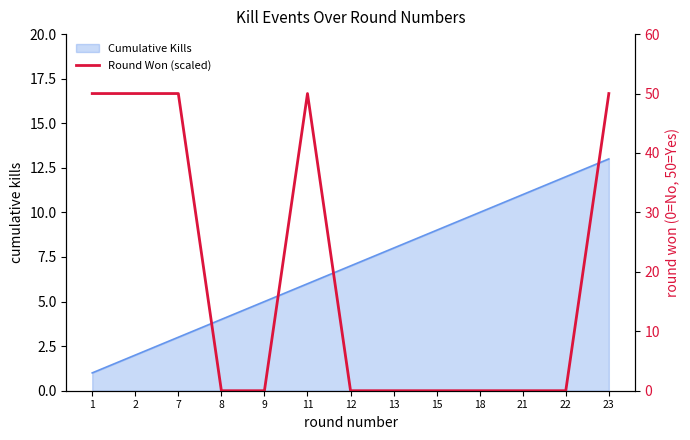

How many data points are above 0?

5